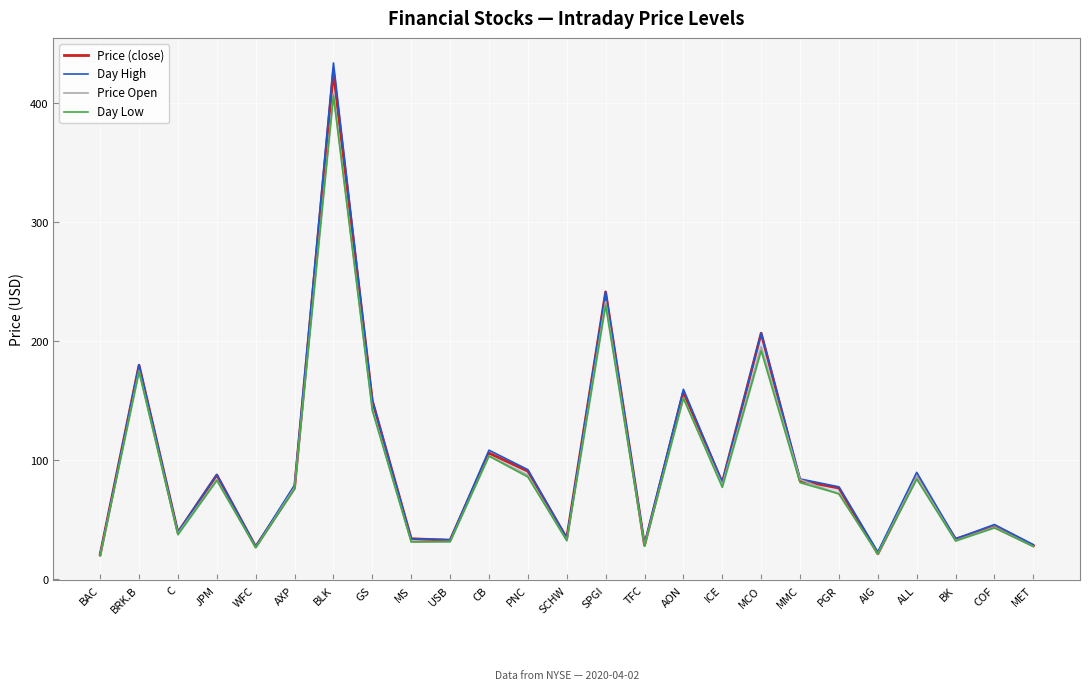

True or false: Day High has a value of 68.4 at COF.

False